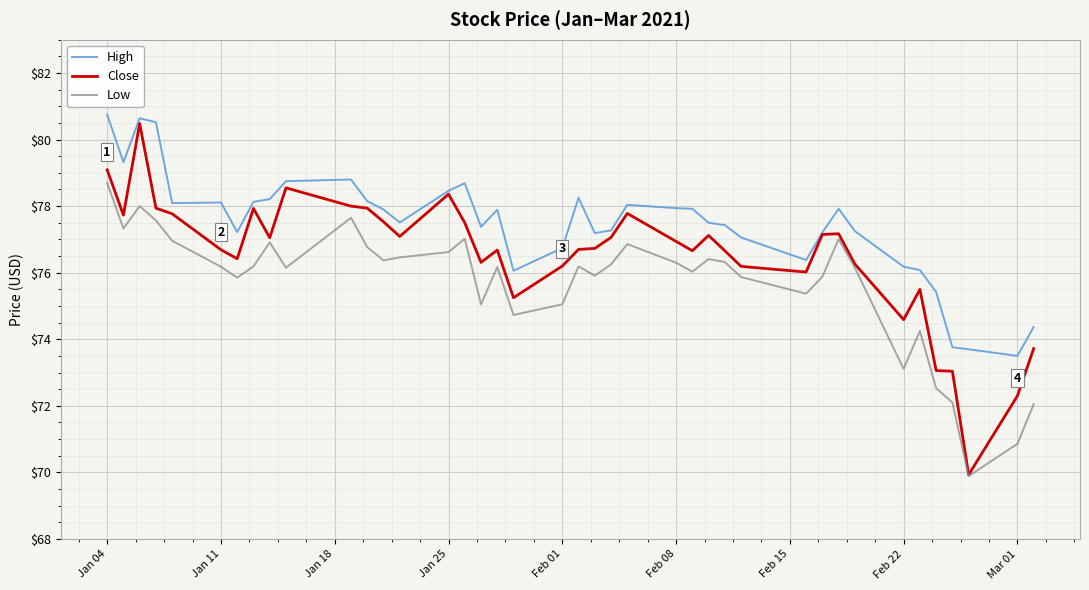

Rank the series by their average value, from lowest to highest.

Low, Close, High